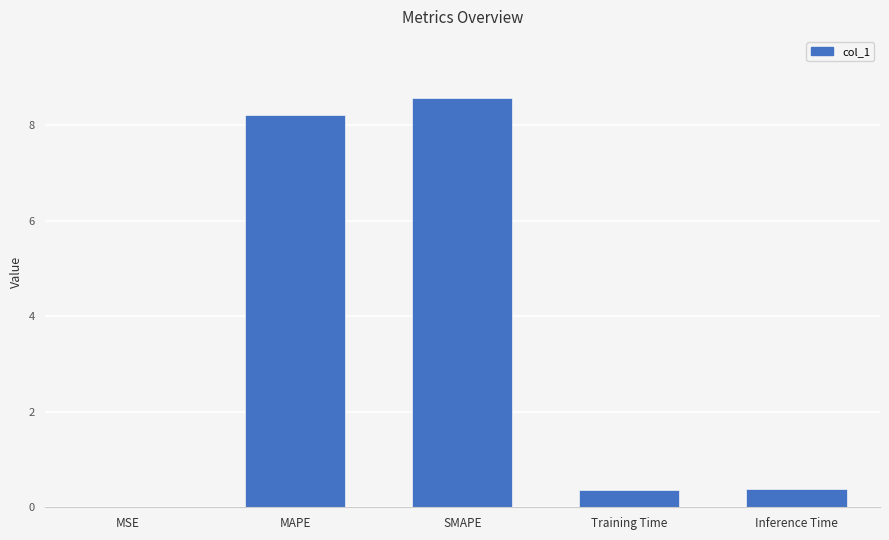

What is the change in value from SMAPE to Inference Time?

-8.2